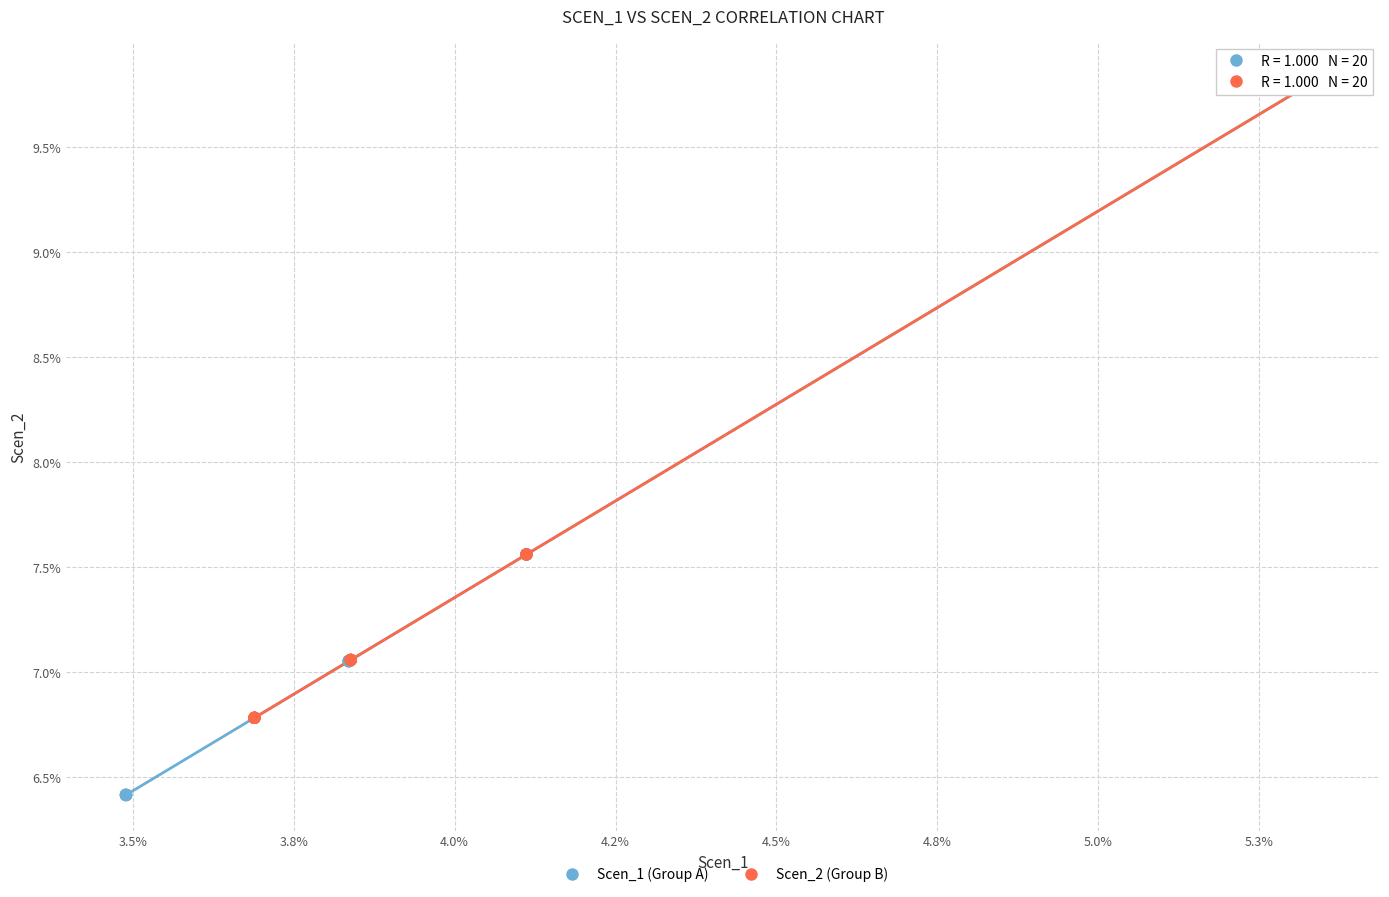

What are all the series names shown in the legend?

Scen_1 (Group A), Scen_2 (Group B)